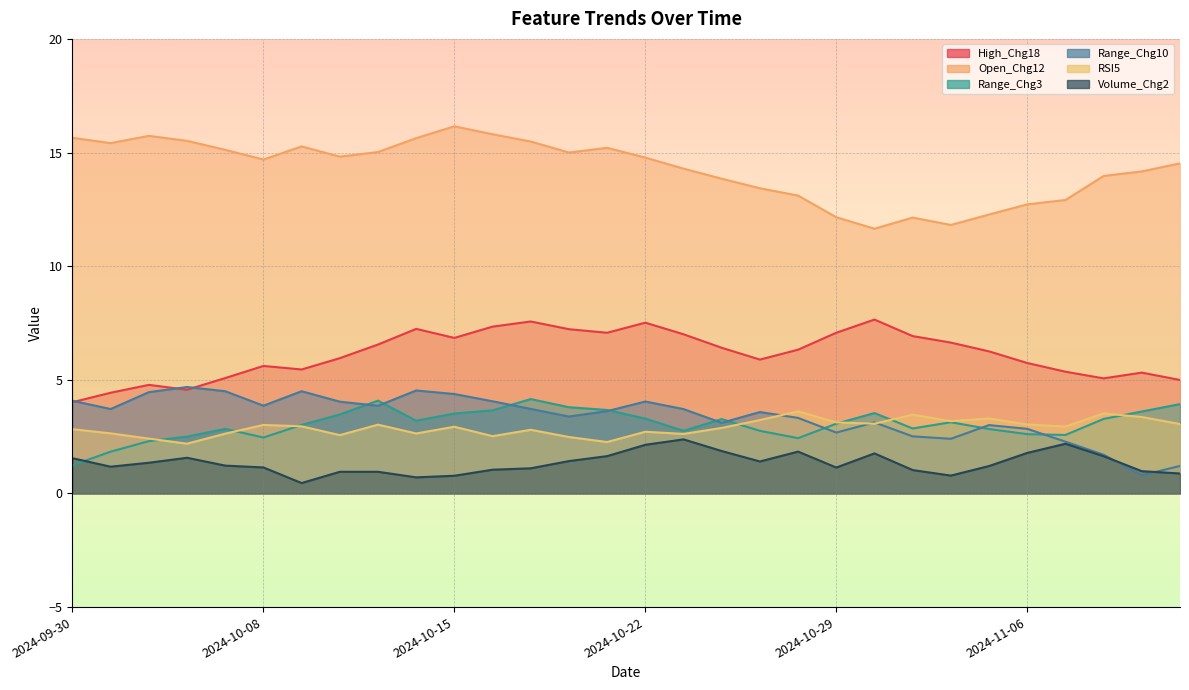

What is the sum of the Open_Chg12 values at 2024-10-31 and 2024-10-30?

23.8